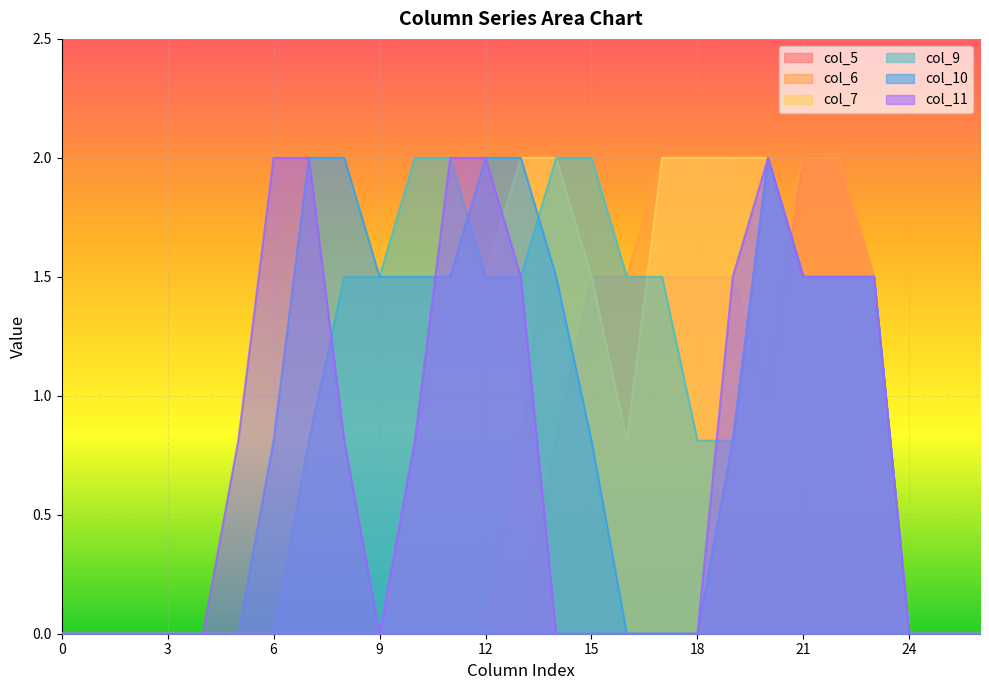

Rank the categories by col_6 value from highest to lowest.

14, 15, 17, 18, 19, 21, 22, 16, 20, 23, 13, 0, 1, 2, 3, 4, 5, 6, 7, 8, 9, 10, 11, 12, 24, 25, 26